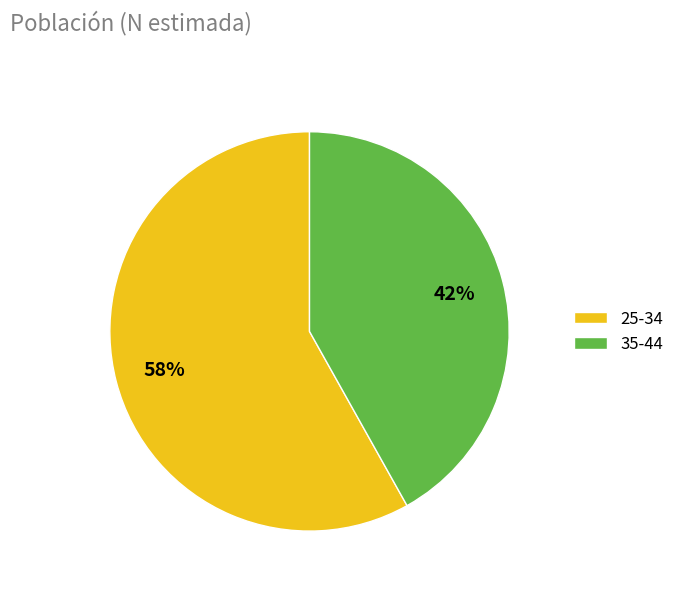

Is there a majority slice in this chart?

Yes